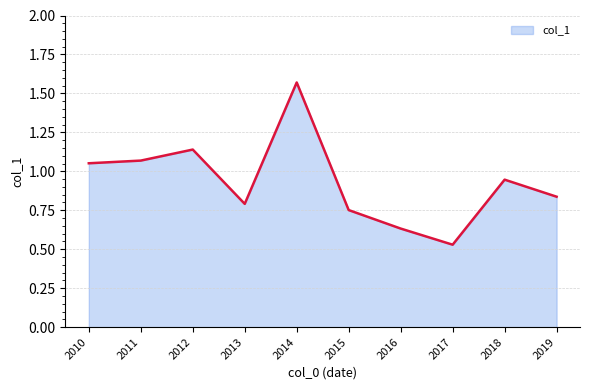

Which has a higher value, 2018 or 2010?

2010